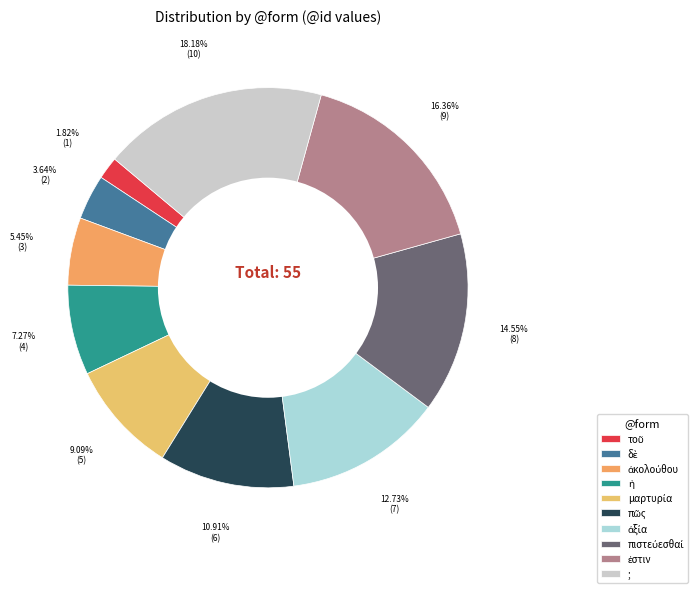

What is the change in value from τοῦ to ἀξία?

+6